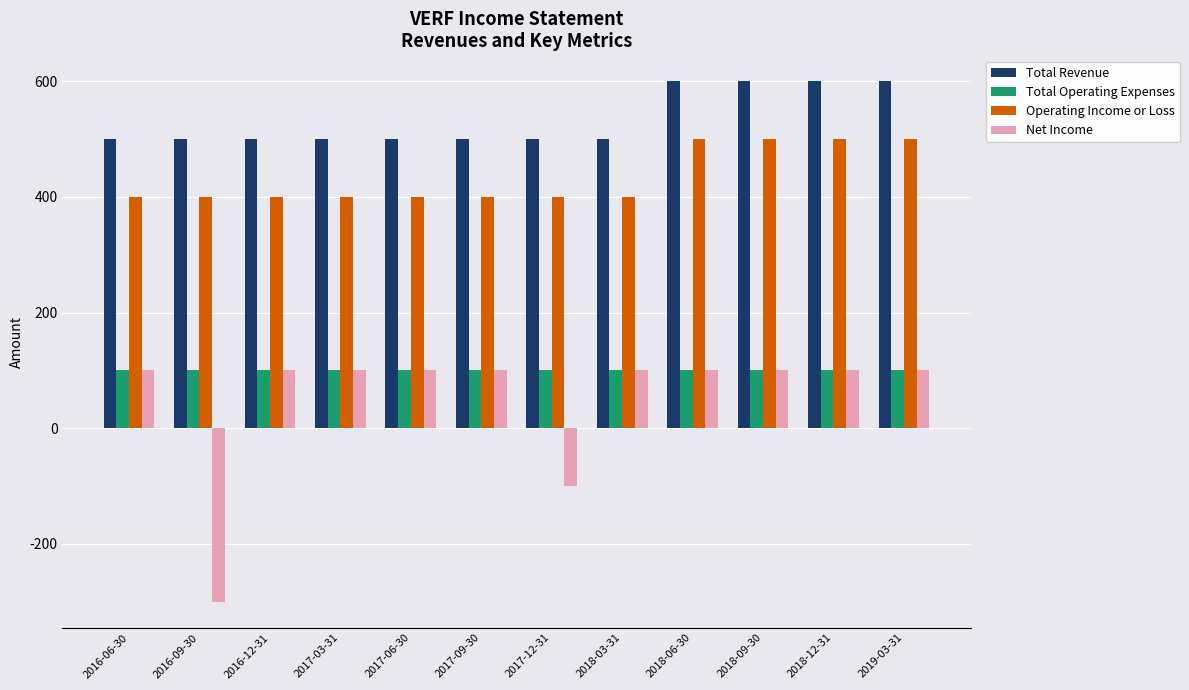

What is the label of the 1st bar from the right?

2019-03-31